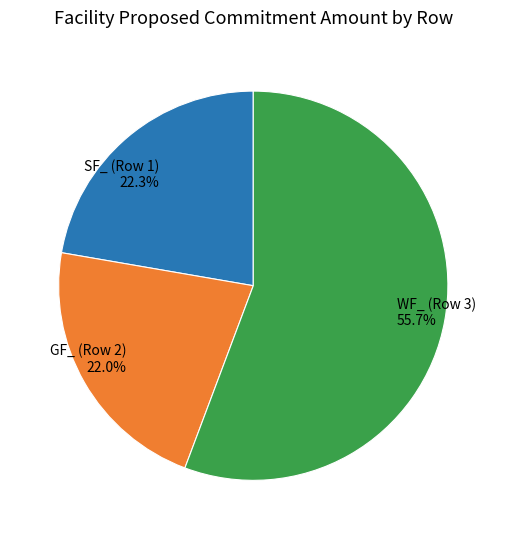

What percentage is the WF_ (Row 3) slice, to the nearest percent?

56%